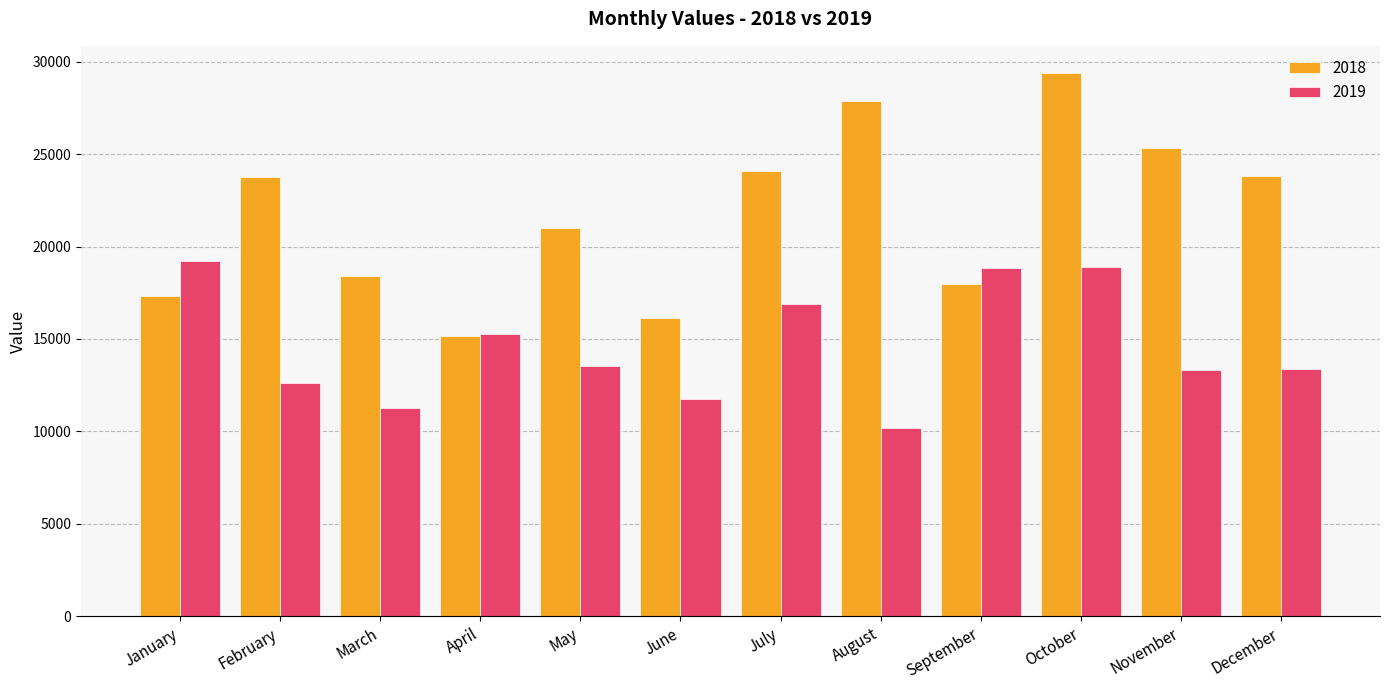

What is the difference between the highest and lowest values at March?

7160